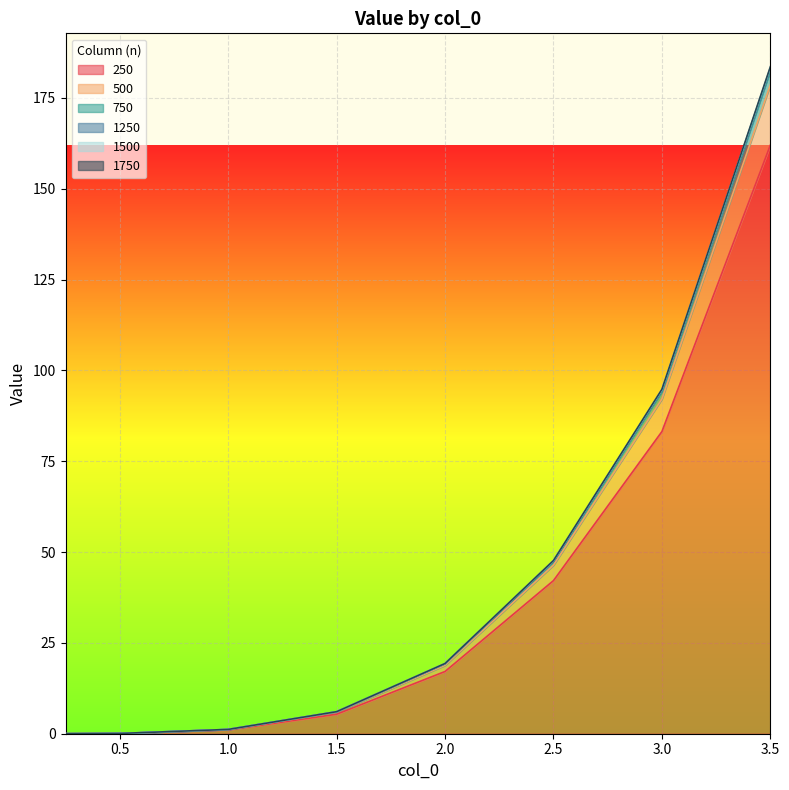

What is the maximum value for 250?

162.0